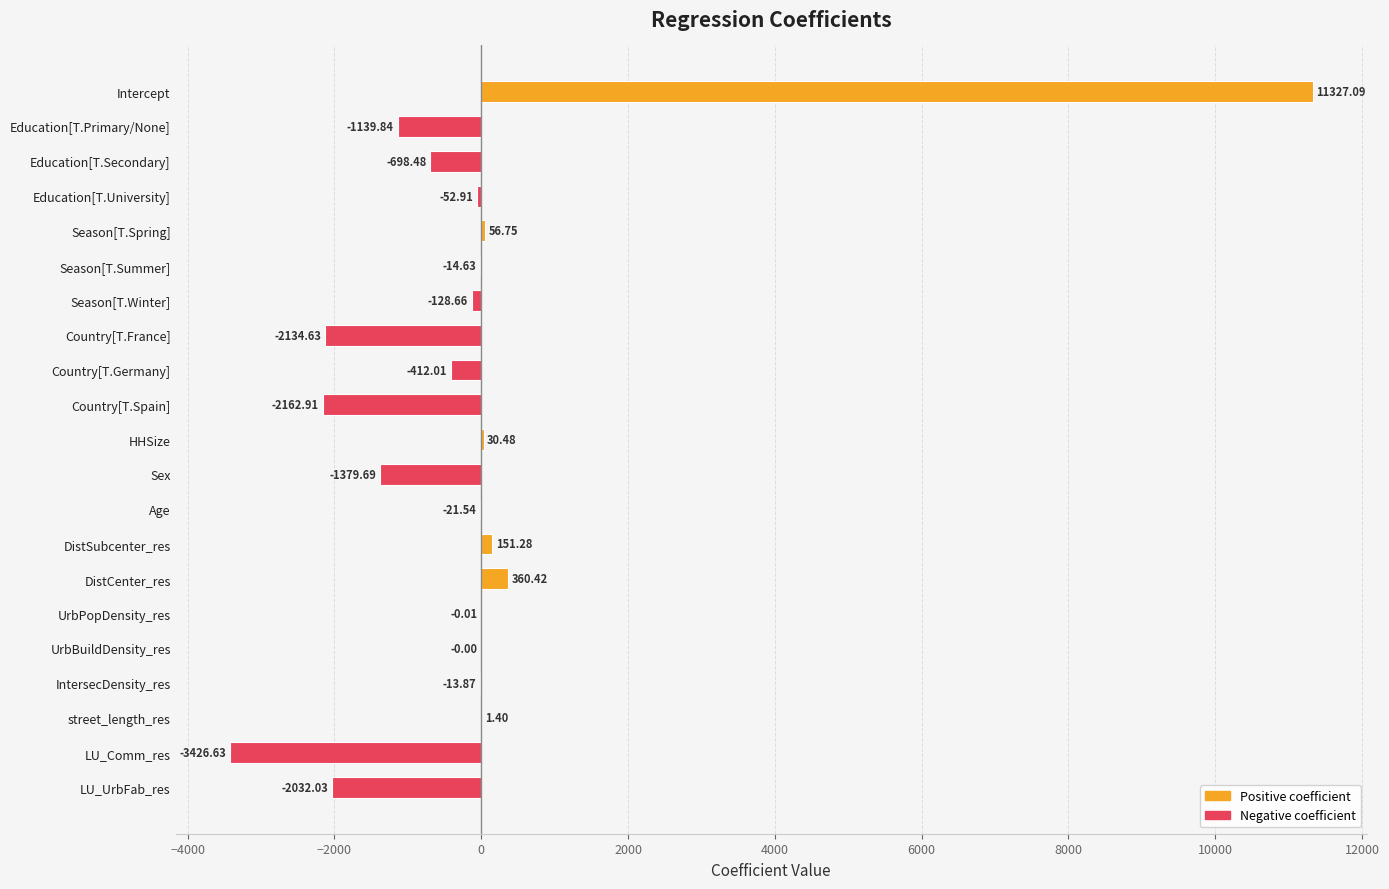

Which category has the highest value across all series?

Intercept